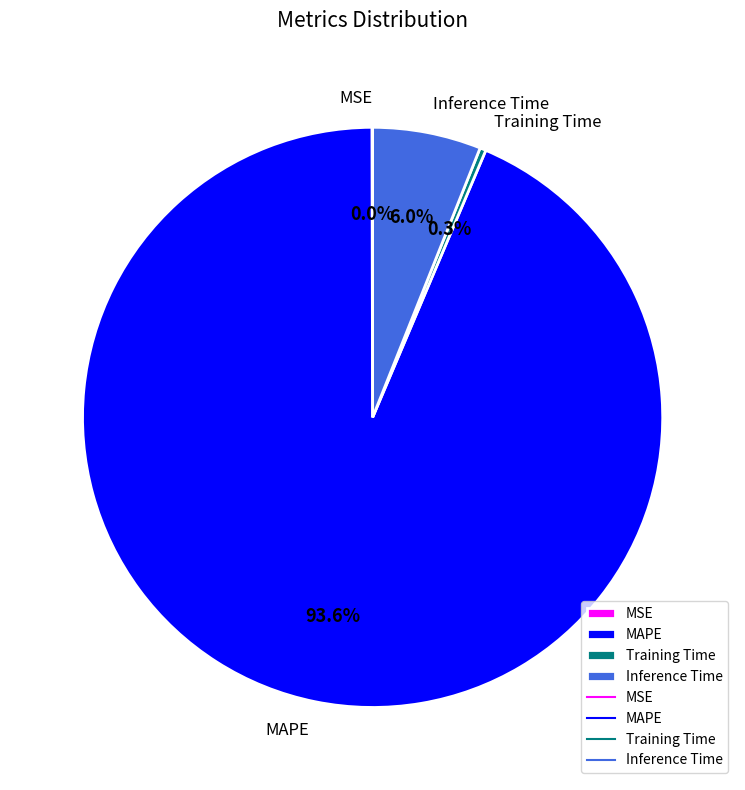

Which slice is the largest?

MAPE